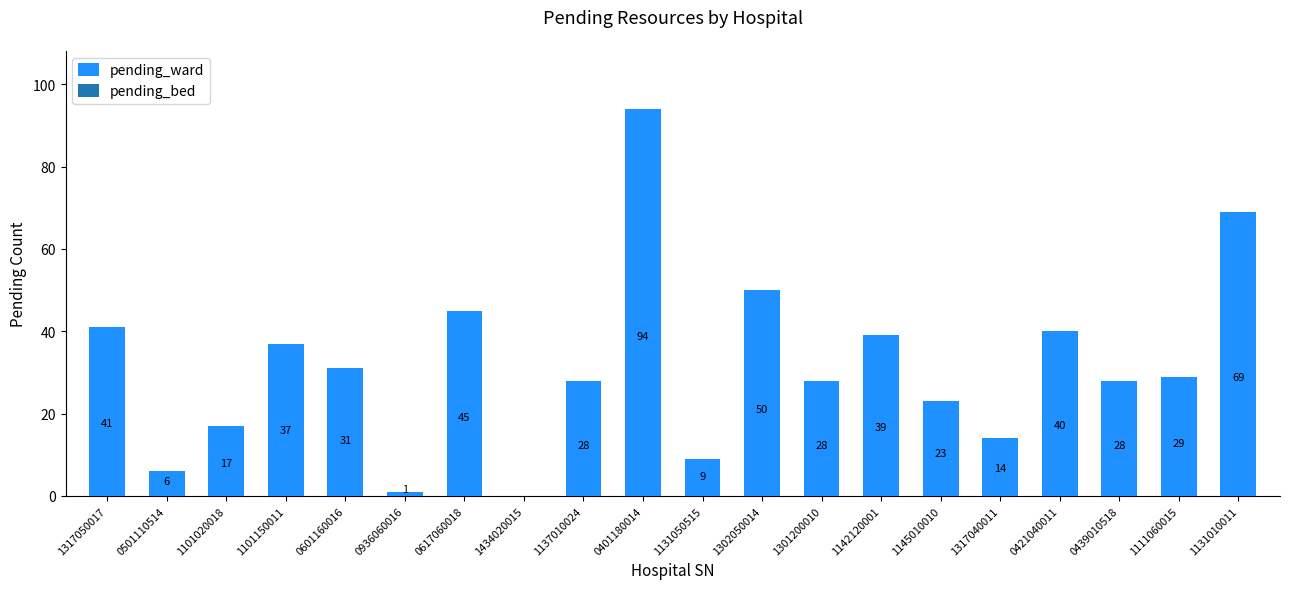

Are the bars horizontal?

No